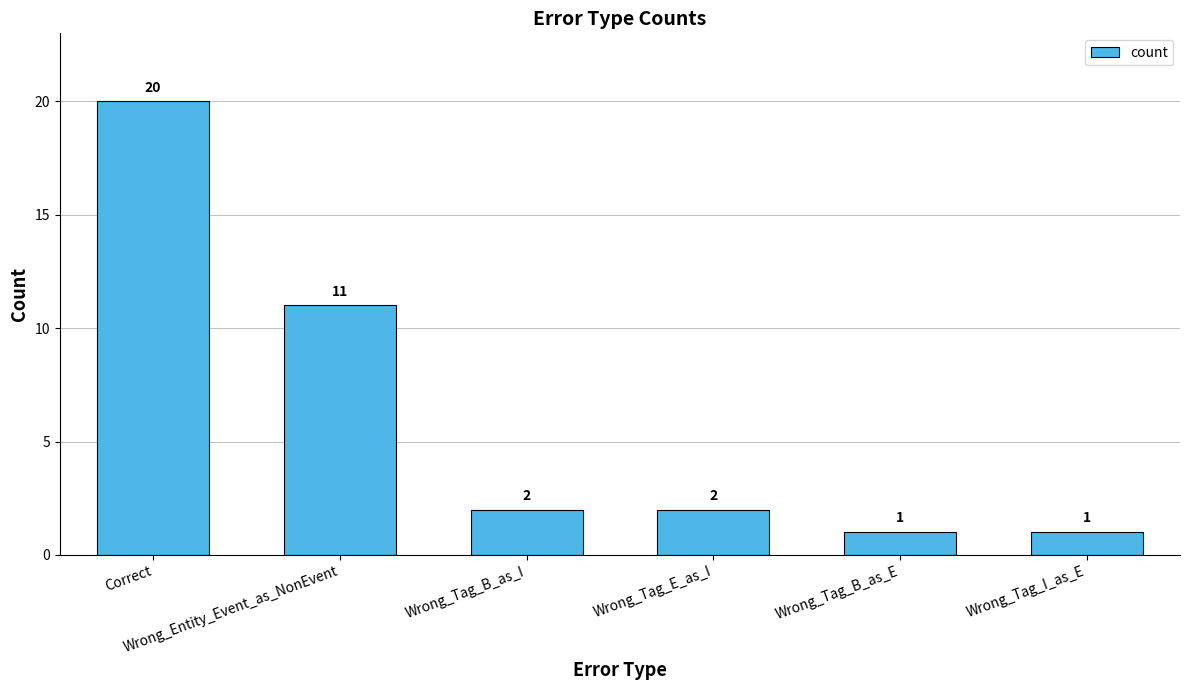

What is the difference between the second highest and minimum values?

10